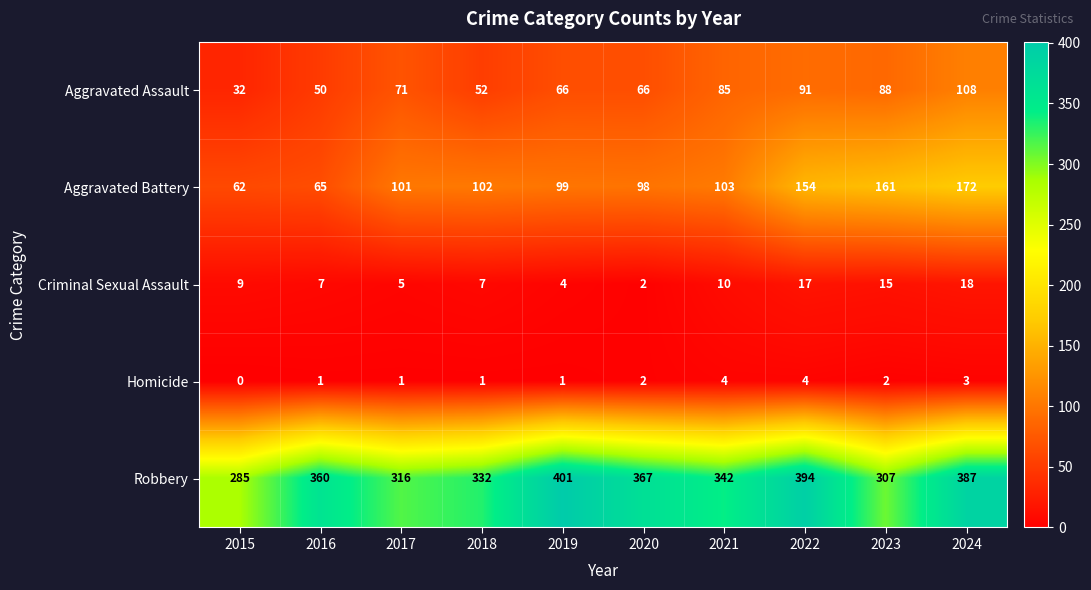

True or false: Aggravated Battery has a value of 101 at 2016.

False